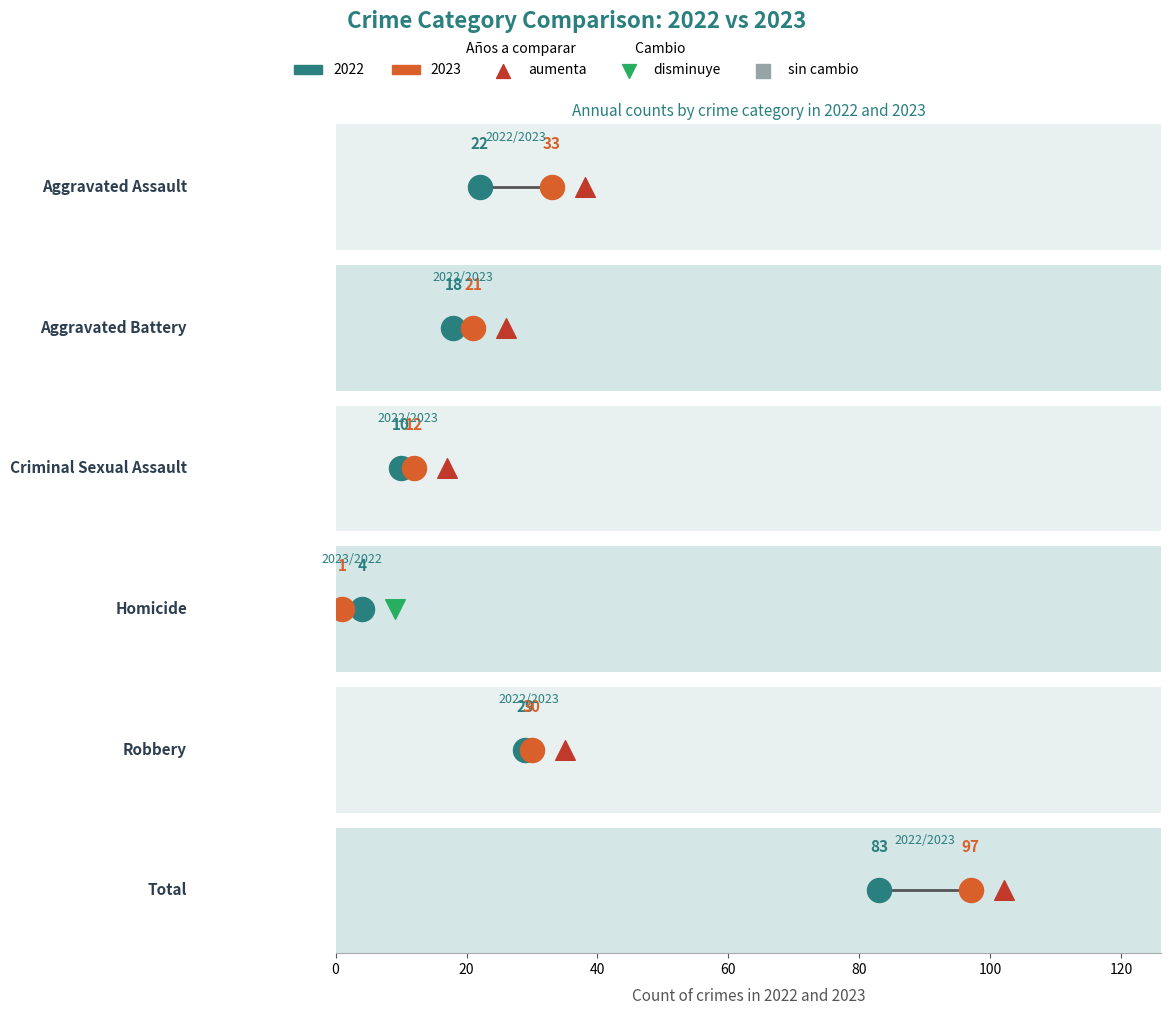

What is the total value across all series at Aggravated Assault?

55